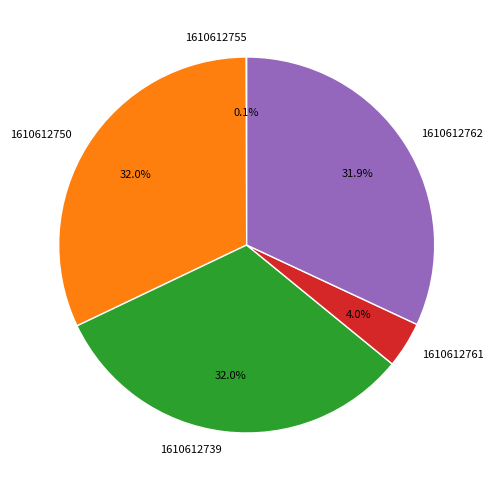

Do 1610612761 and 1610612739 together represent more than half of the pie?

No